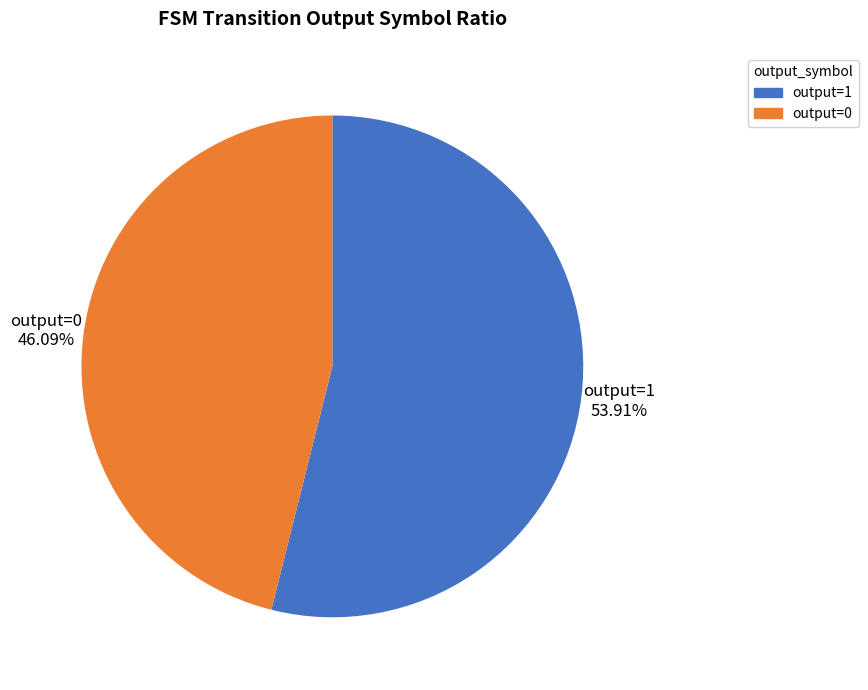

Rank the categories by value from lowest to highest.

output=0, output=1